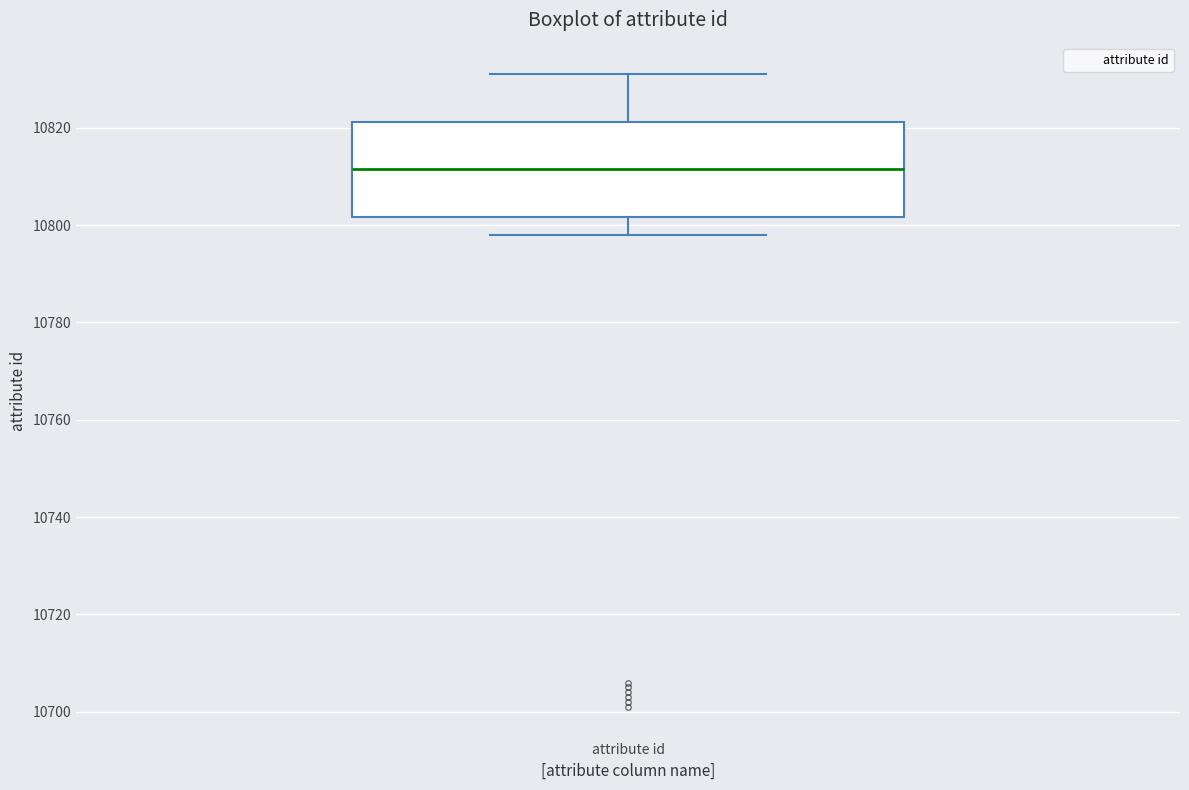

Read this box plot against the y-axis: the position of the median line, the range covered by the box, and the ends of both whiskers. The values are not printed on the chart, so give them approximately, as read against the axis.

median 10812, box 10802 to 10822, whiskers 10798 to 10832